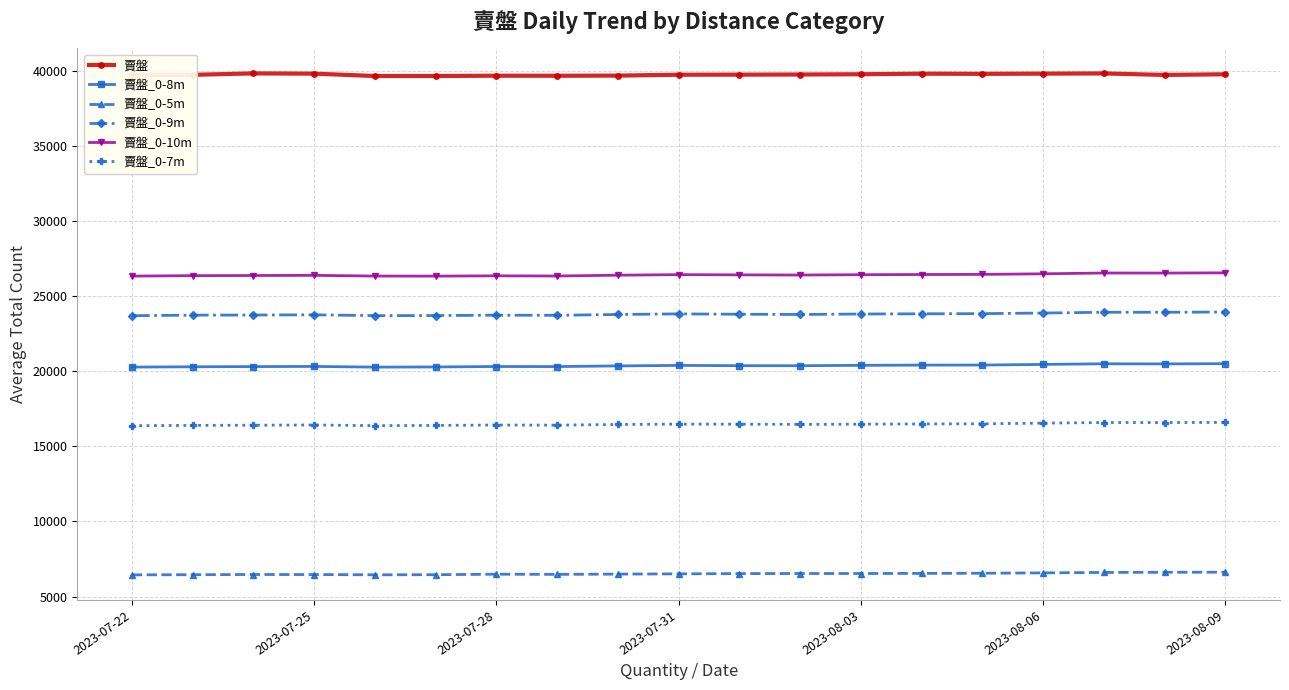

What is the maximum value for 賣盤_0-8m?

20514